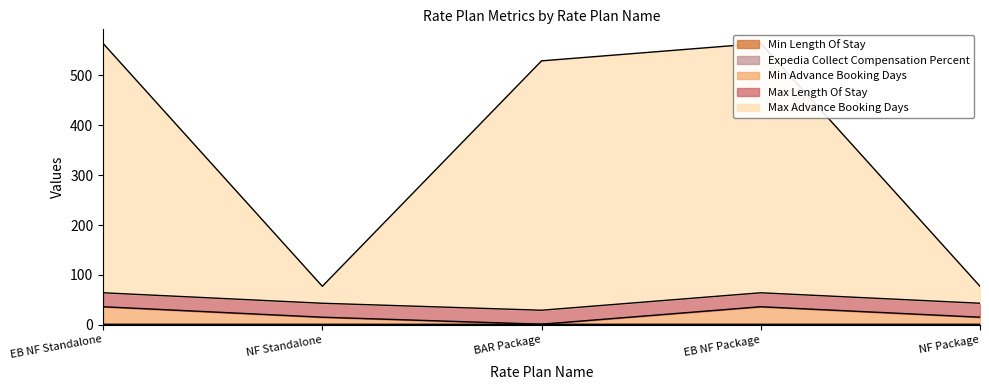

True or false: Min Advance Booking Days and Expedia Collect Compensation Percent cross at least once.

True